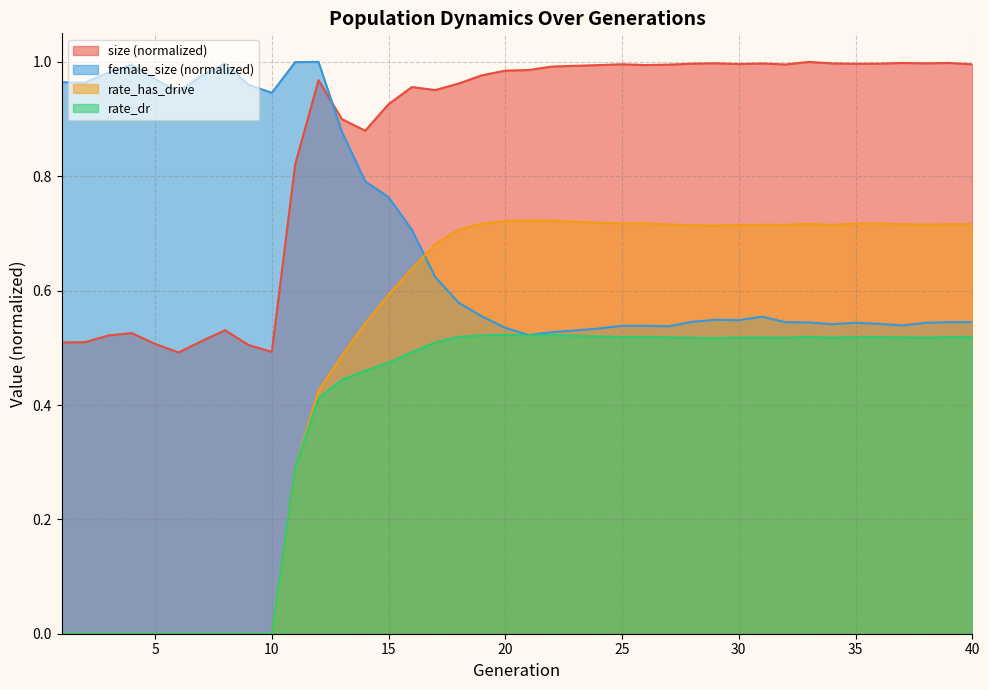

Does the chart display data point markers on the line(s)?

No